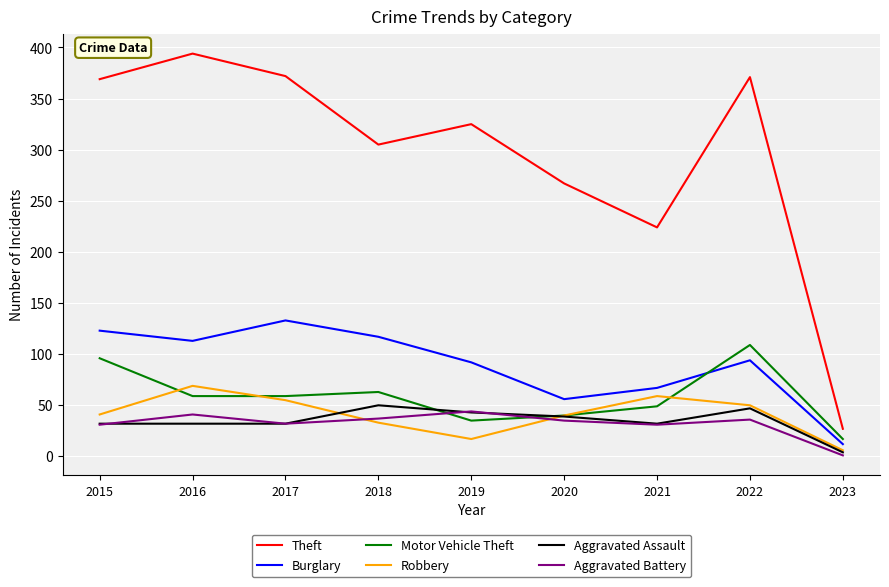

The value of Theft at 2021 is 352. True or false?

False